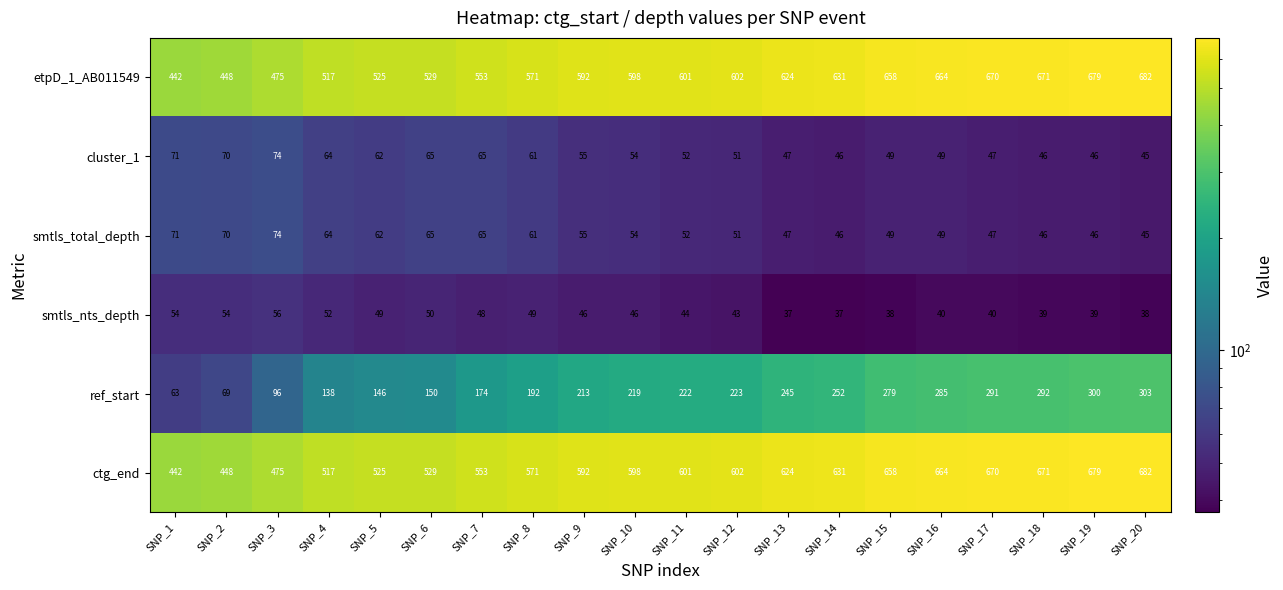

List the labels in order of ref_start value, smallest first.

SNP_1, SNP_2, SNP_3, SNP_4, SNP_5, SNP_6, SNP_7, SNP_8, SNP_9, SNP_10, SNP_11, SNP_12, SNP_13, SNP_14, SNP_15, SNP_16, SNP_17, SNP_18, SNP_19, SNP_20